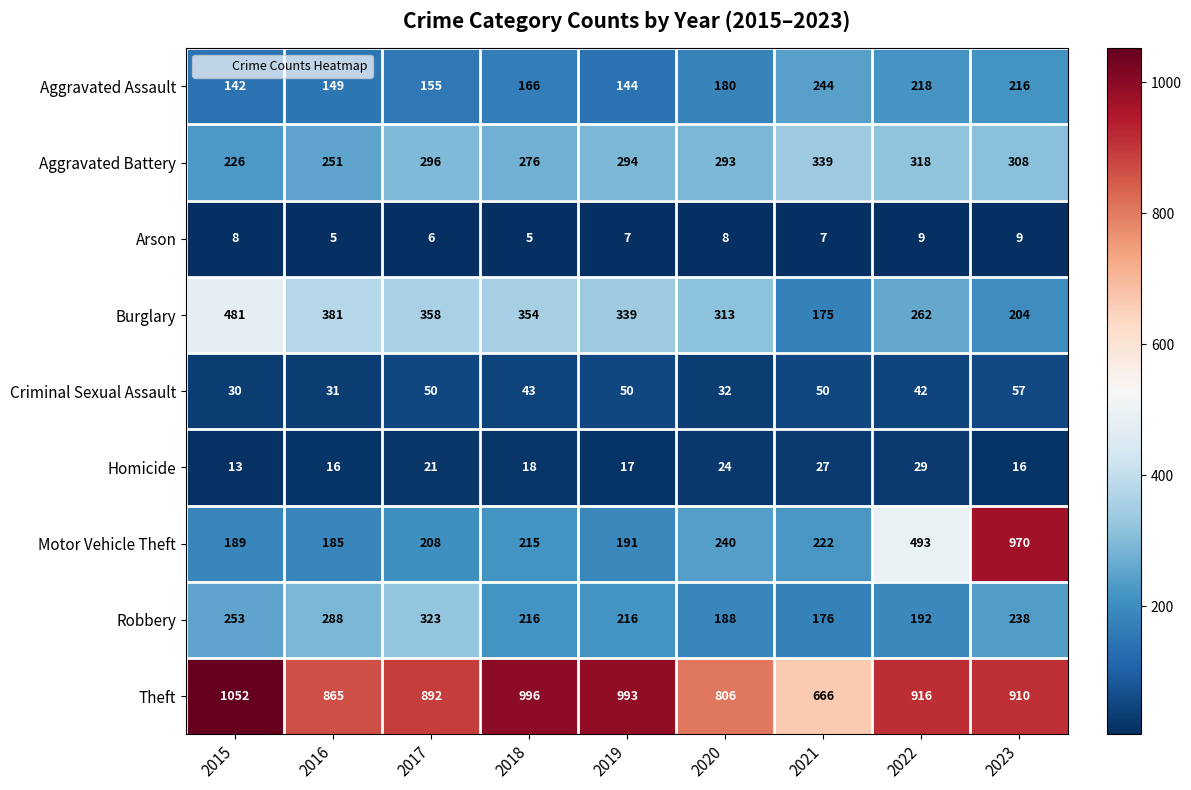

What is the sum of the Homicide values at 2015 and 2022?

42